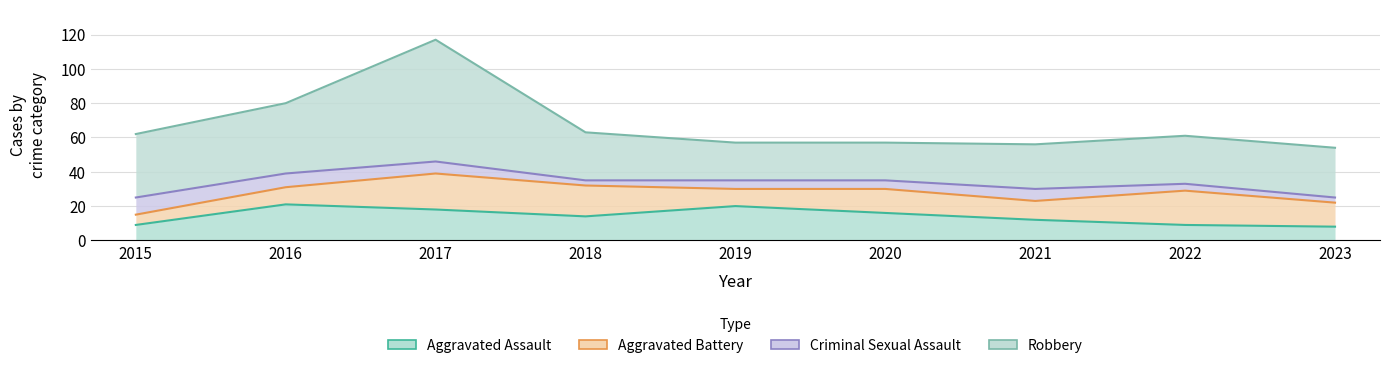

How many interior local valleys does the Criminal Sexual Assault series have?

1